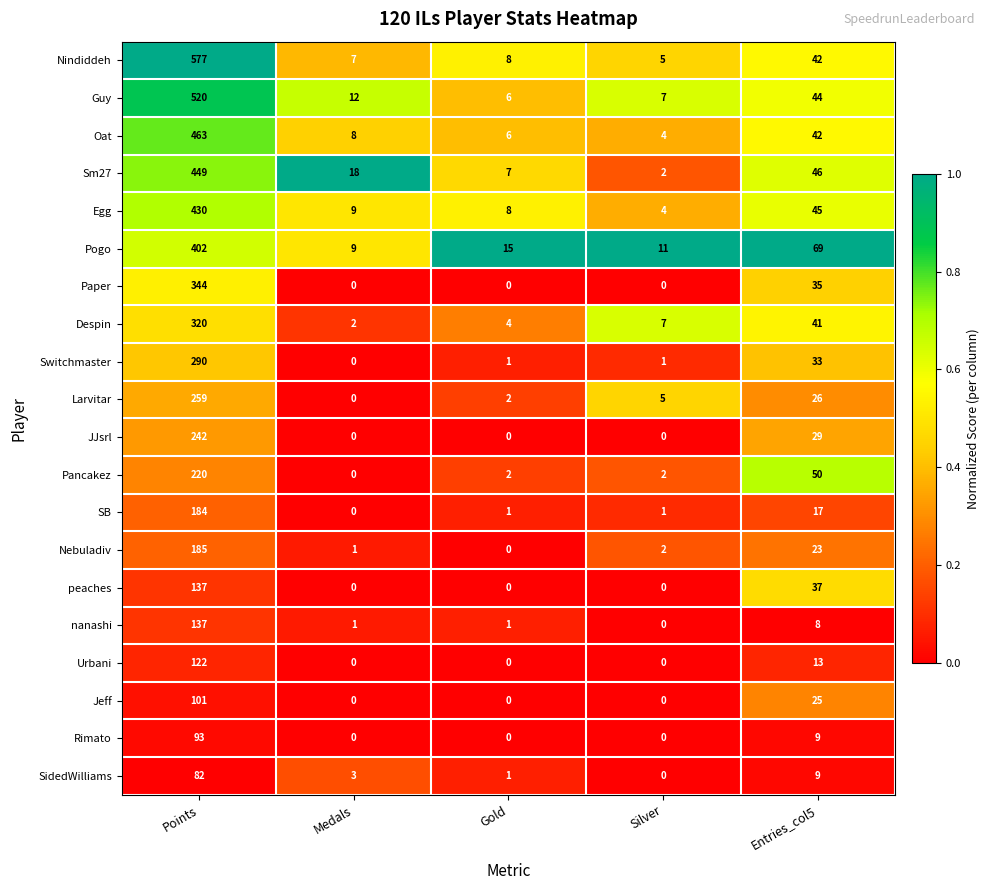

Which series has the widest spread of values?

Nindiddeh